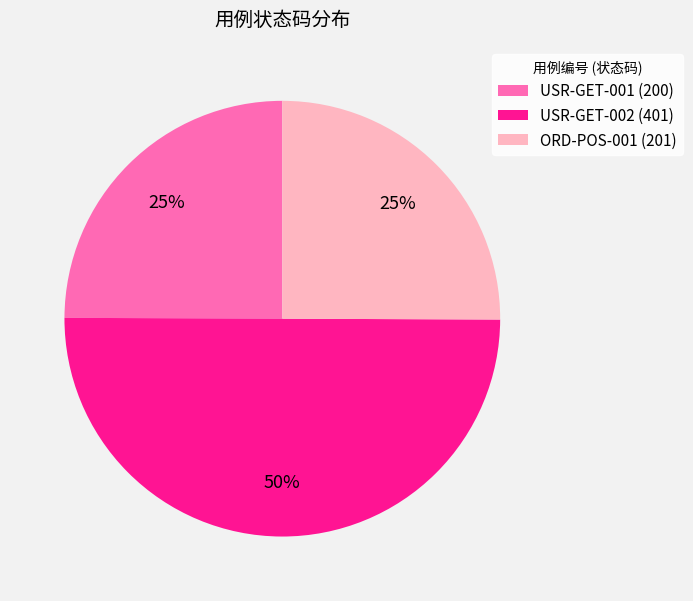

How many slices are in this pie chart?

3